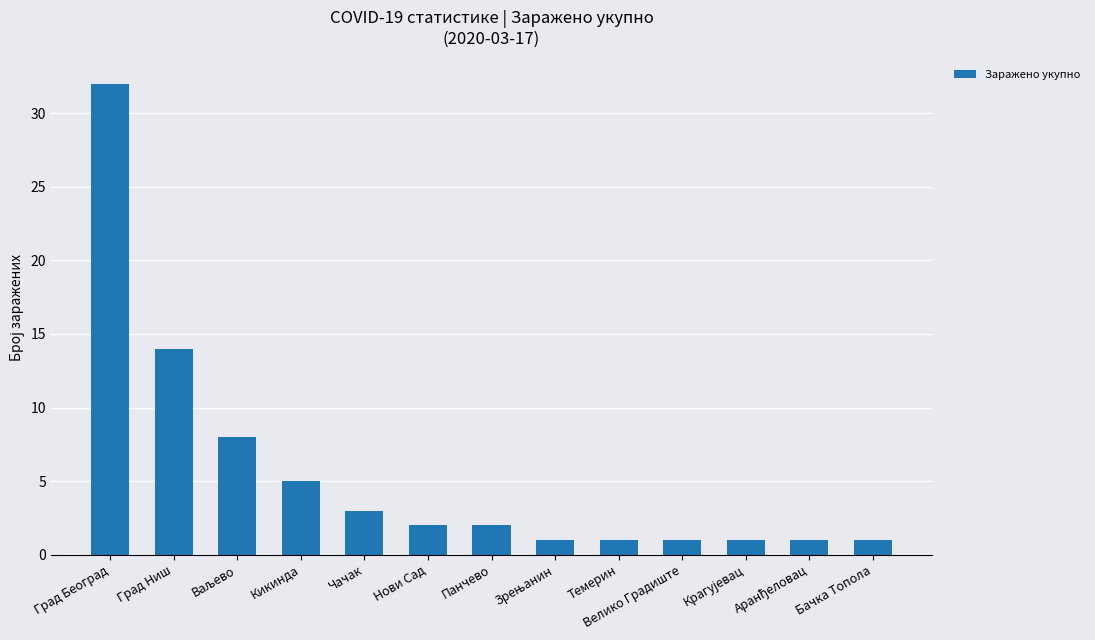

Where does the data first go above 2?

Град Београд